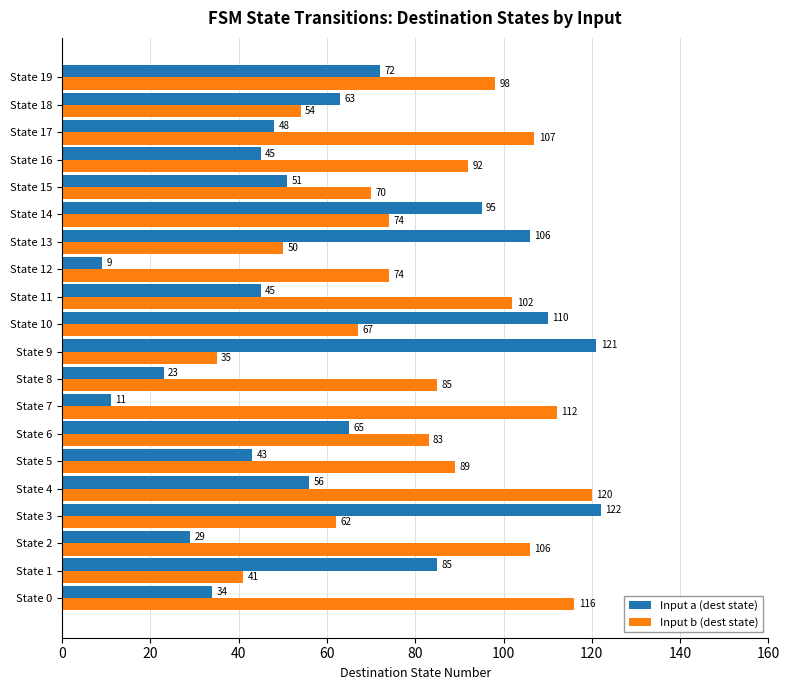

At which category does the chart reach its minimum across all series?

State 12